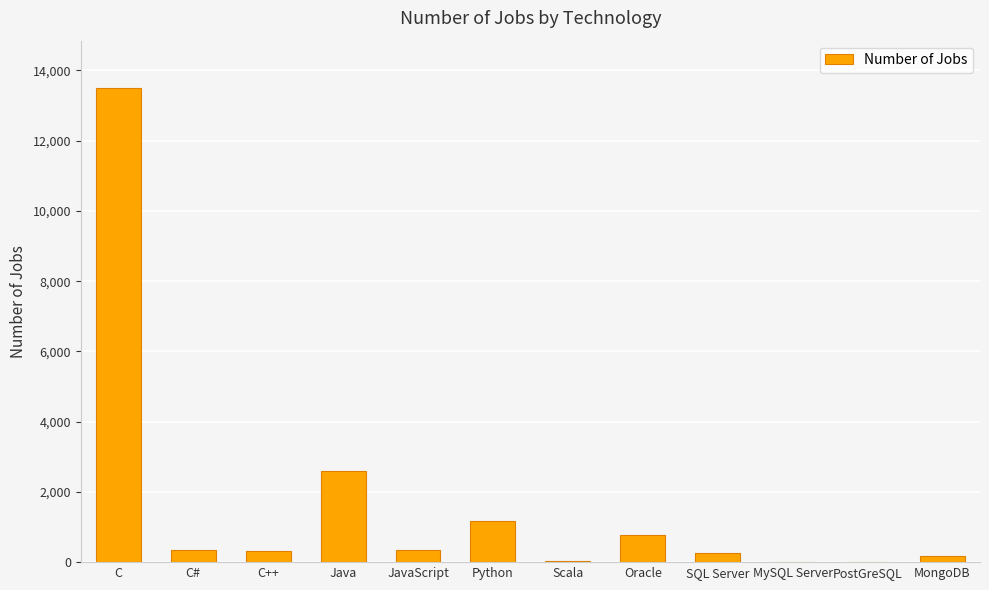

What value does the data have at C, to the nearest 10?

13500